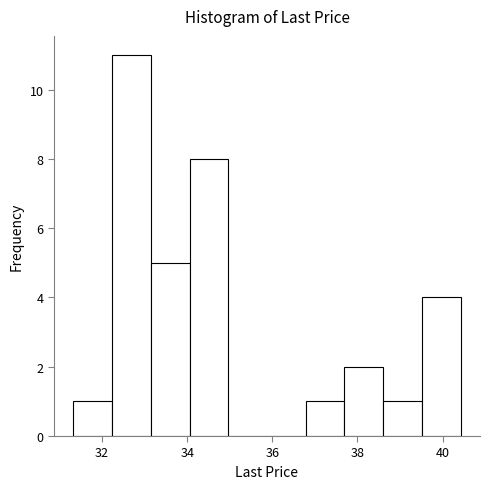

How tall is the bar that spans 33.2 to 34.0 on the x-axis? Neither the bar edges nor the heights are printed on the chart, so give them approximately, as read against the axes.

5